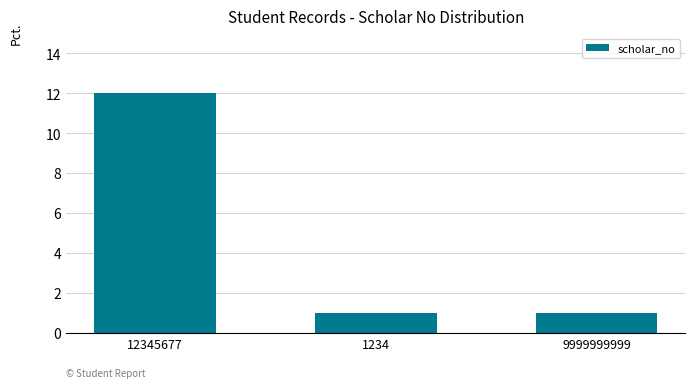

Which category has the highest value across all series?

12345677